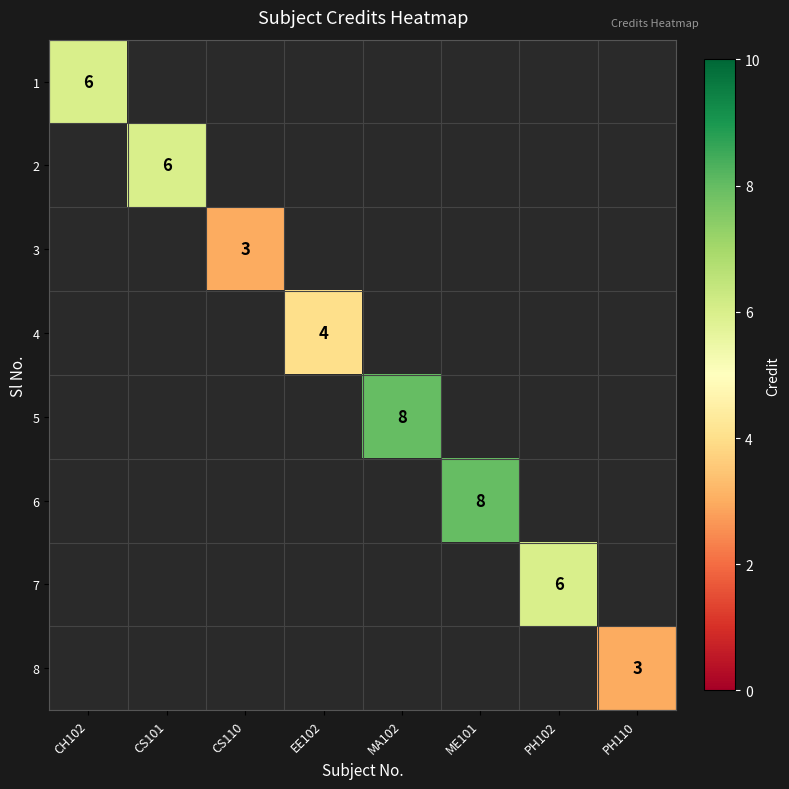

Which has a higher value, EE102 or MA102?

MA102